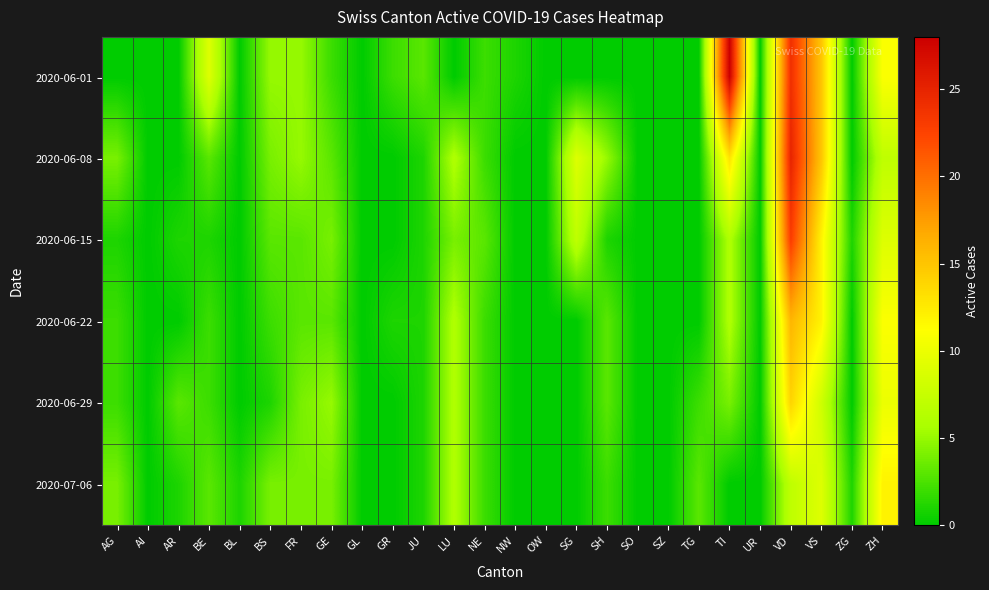

At SZ, list the series in order from largest to smallest.

2020-06-01, 2020-06-08, 2020-06-15, 2020-06-22, 2020-06-29, 2020-07-06